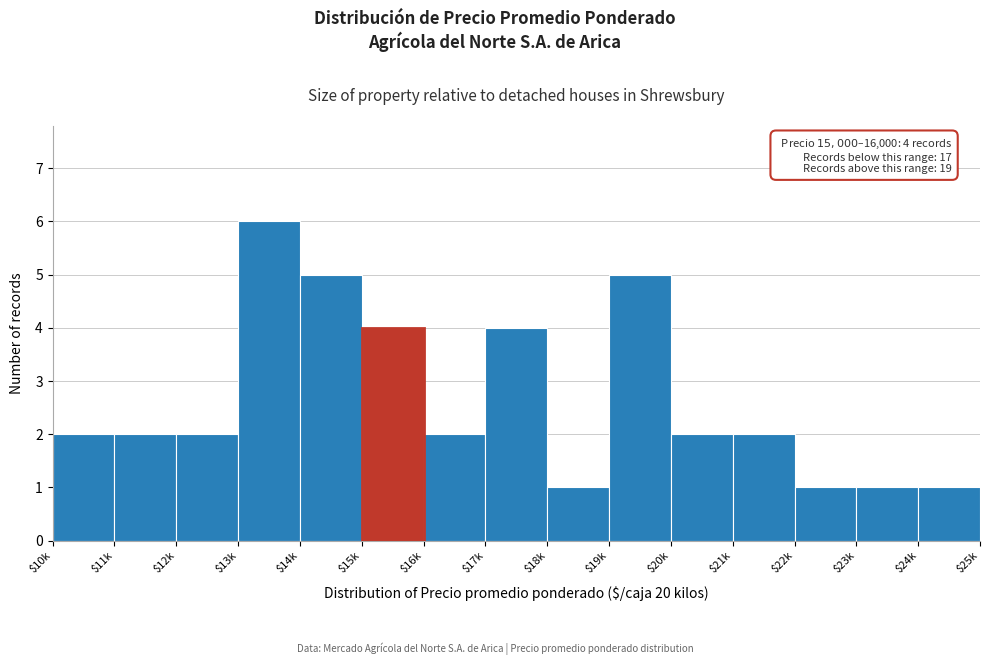

Reading right to left, extract all data points from this chart.

1	1	1	2	2	5	1	4	2	4	5	6	2	2	2